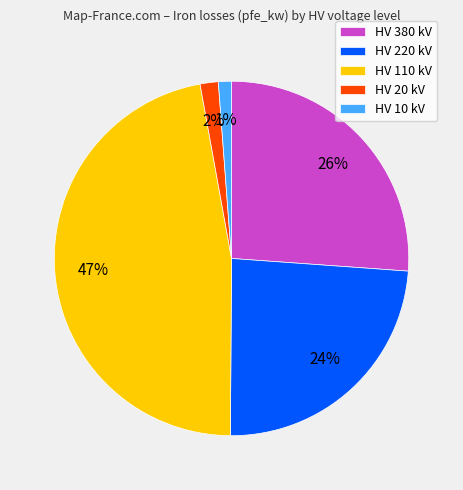

True or false: HV 10 kV accounts for 13% of the total.

False